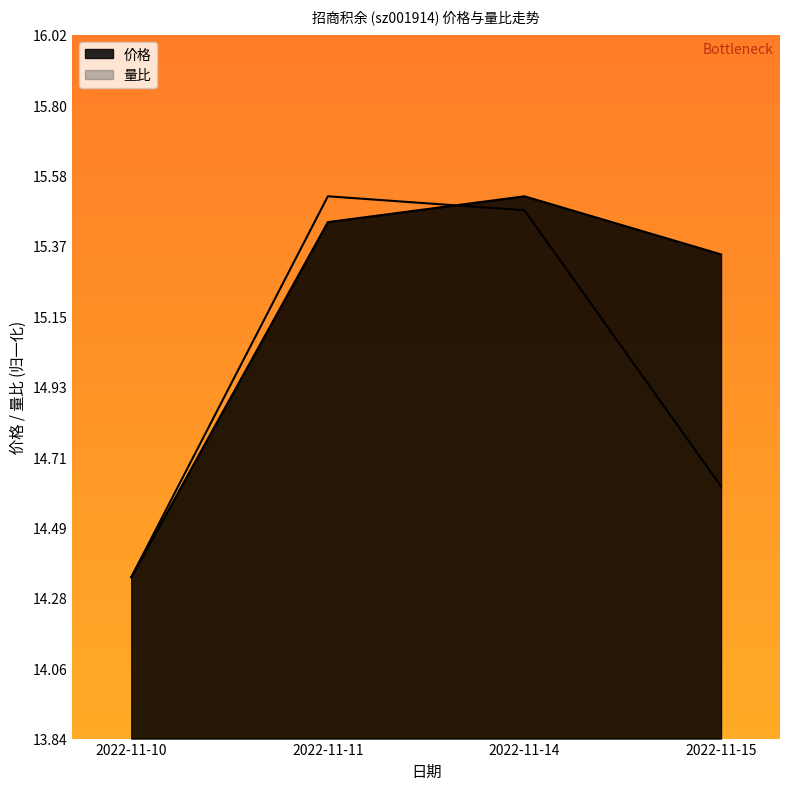

Reading left to right, list all the values displayed in this chart.

价格: 14.3	15.4	15.5	15.3
量比: 14.3	15.5	15.5	14.6